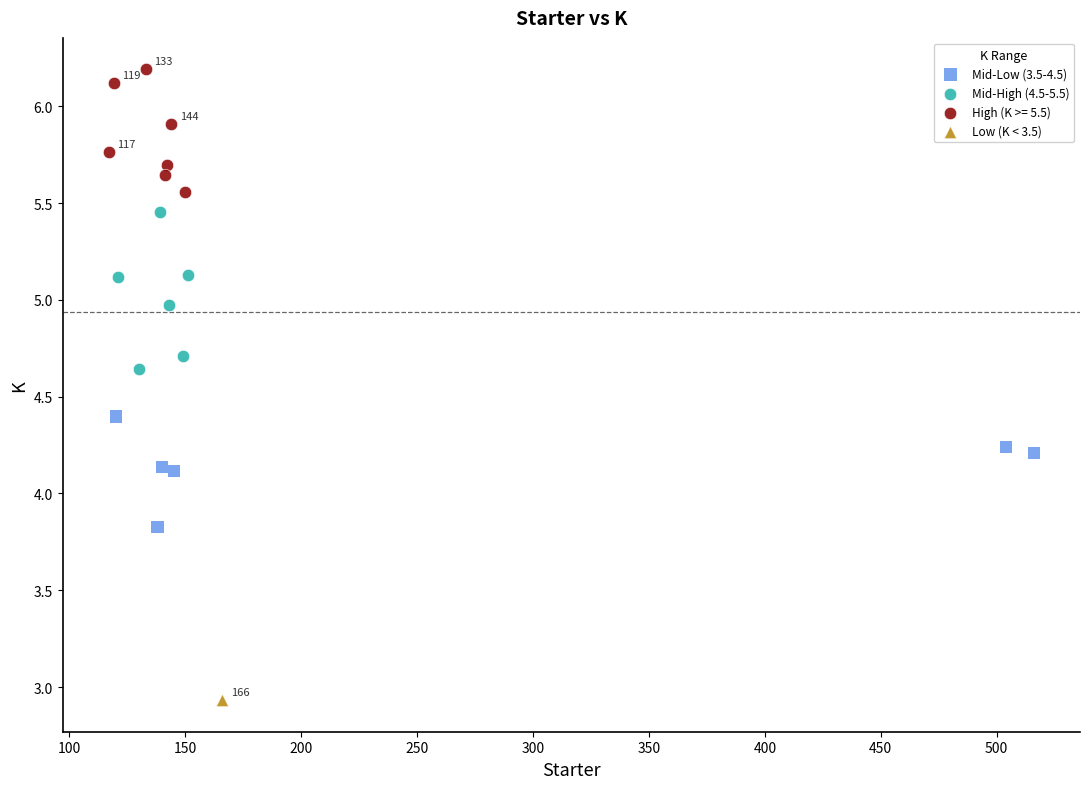

Which series contains the lowest Y value?

Low (K < 3.5)